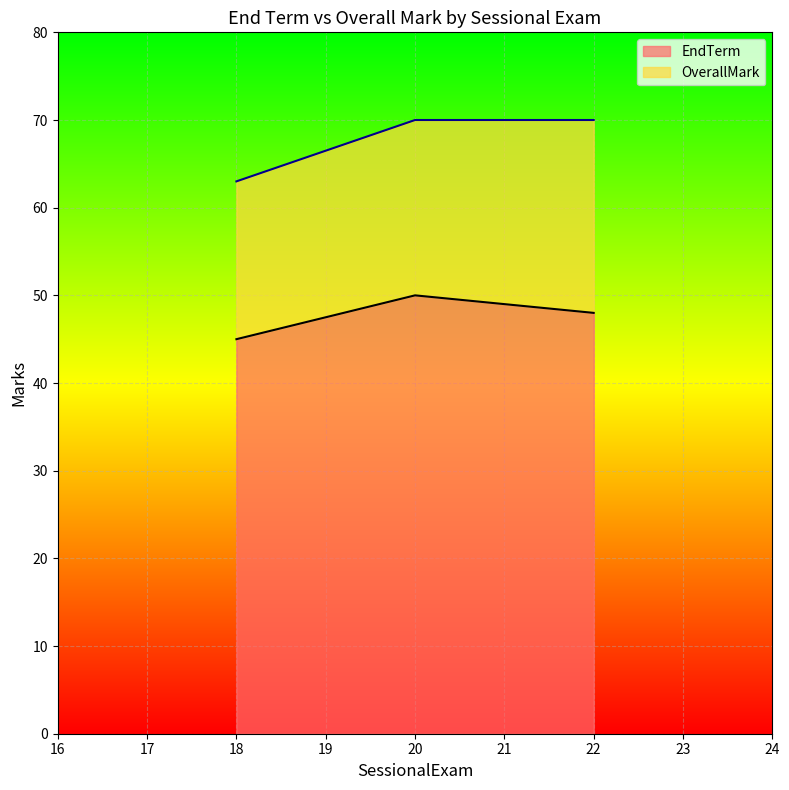

True or false: EndTerm has a value of 48 at 22.

True